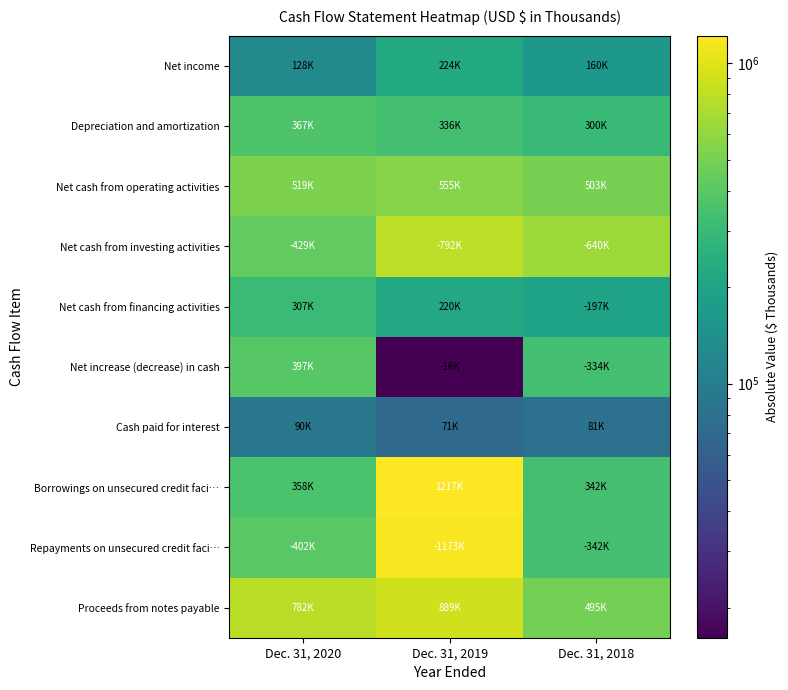

Which has a higher value, Dec. 31, 2018 or Dec. 31, 2019?

Dec. 31, 2019